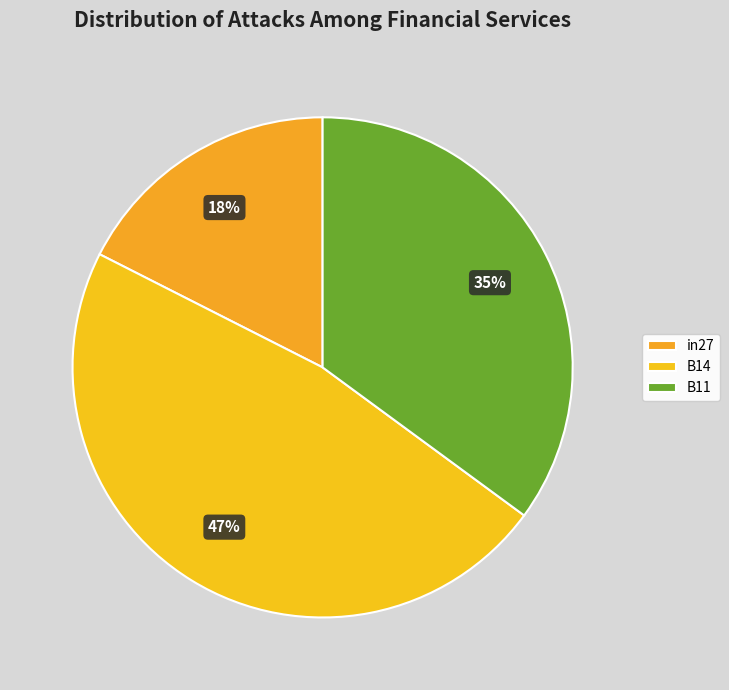

Does any single category account for the majority?

No